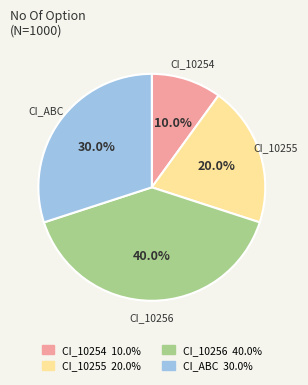

The CI_10254 slice represents 20% of the pie. True or false?

False